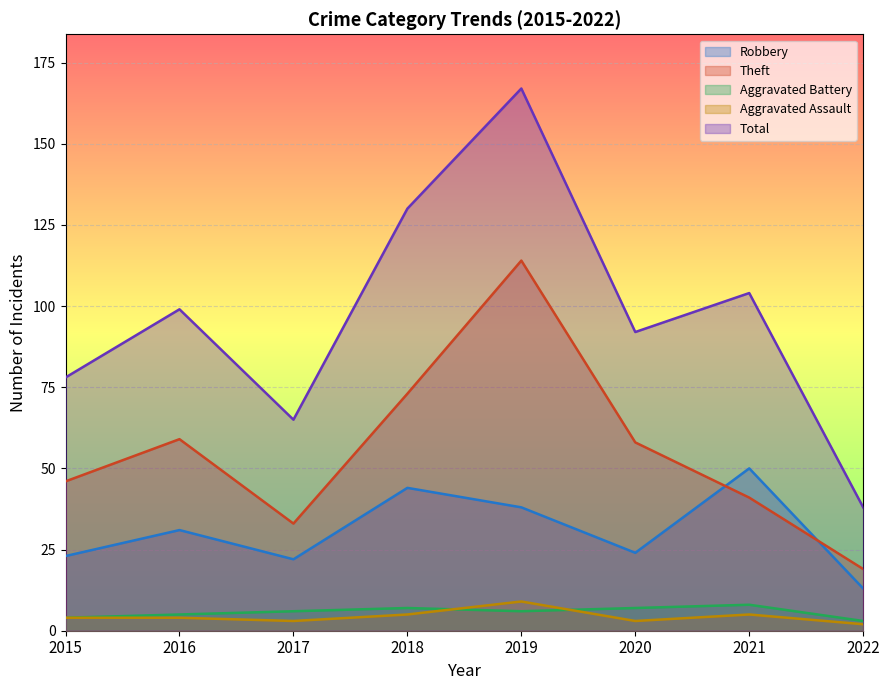

Is it true that Theft equals 19 at 2022?

True